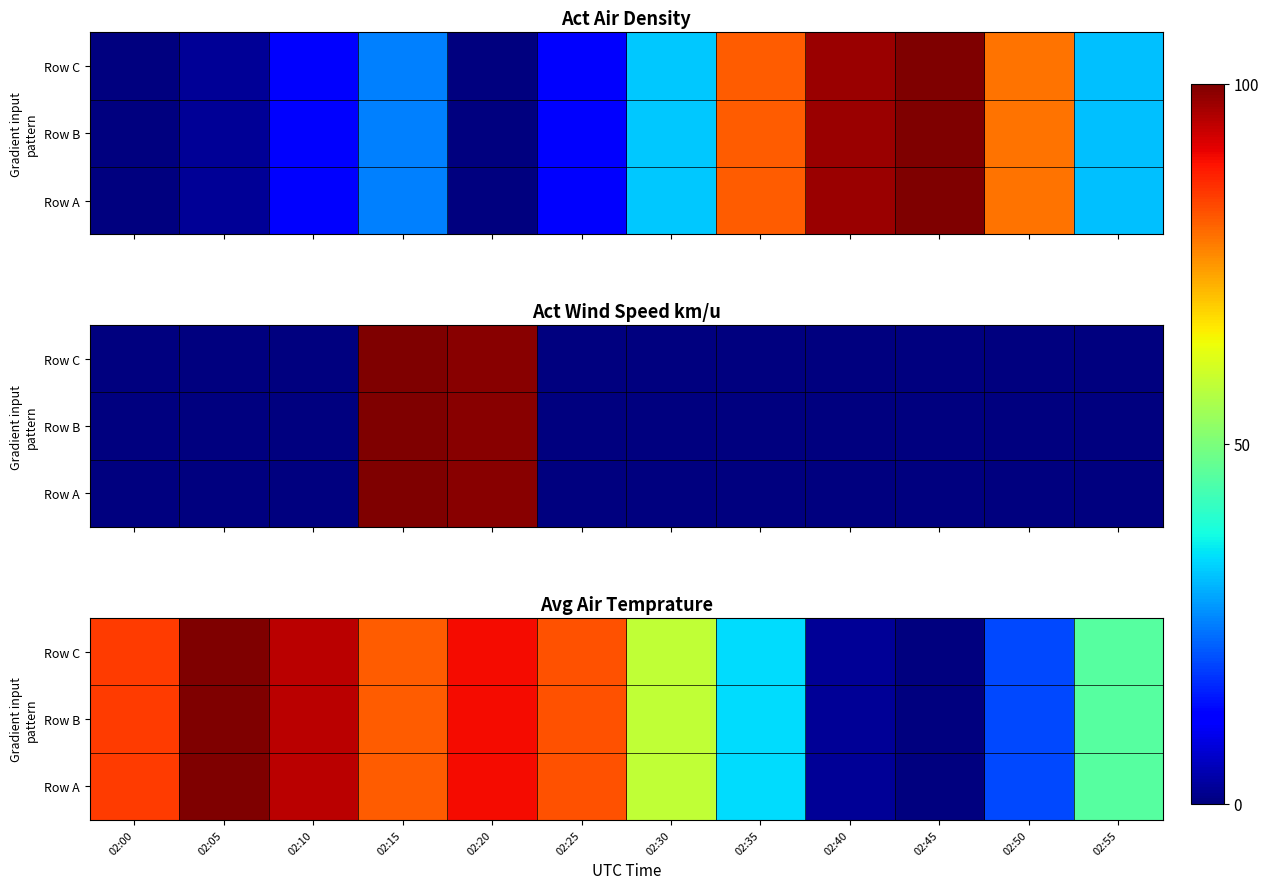

How many values in the Row B series are below 81?

6